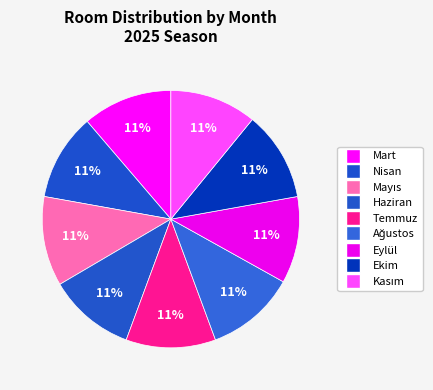

How many segments does this pie chart have?

9